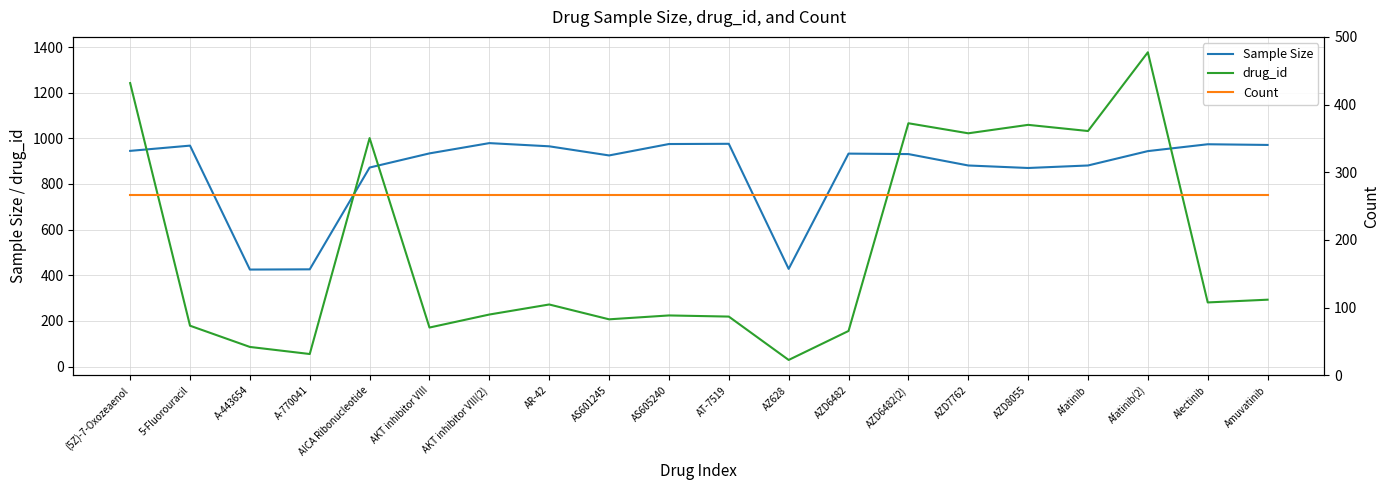

What is the difference between the drug_id values at (5Z)-7-Oxozeaenol and AS605240?

1018